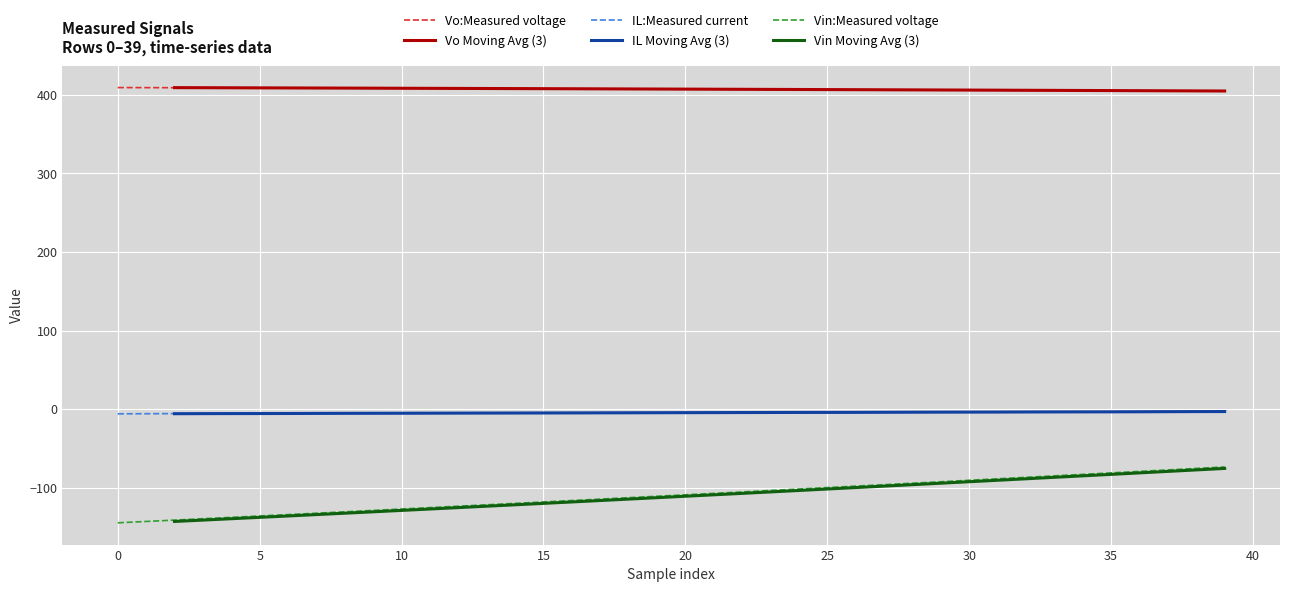

What is the difference between the maximum and second lowest values in the Vo:Measured voltage series?

4.4